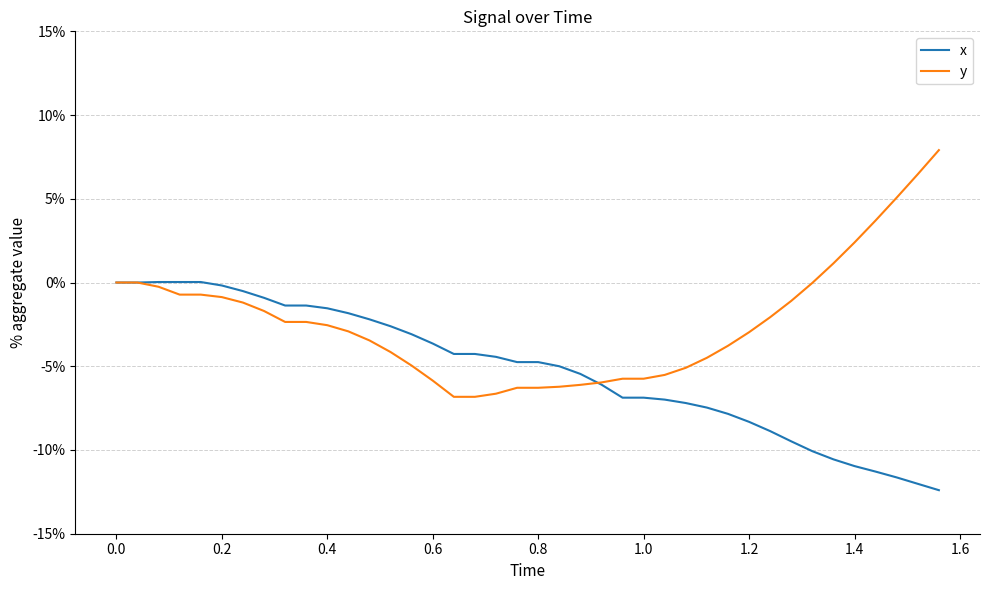

List the series in order of their overall mean, lowest first.

x, y